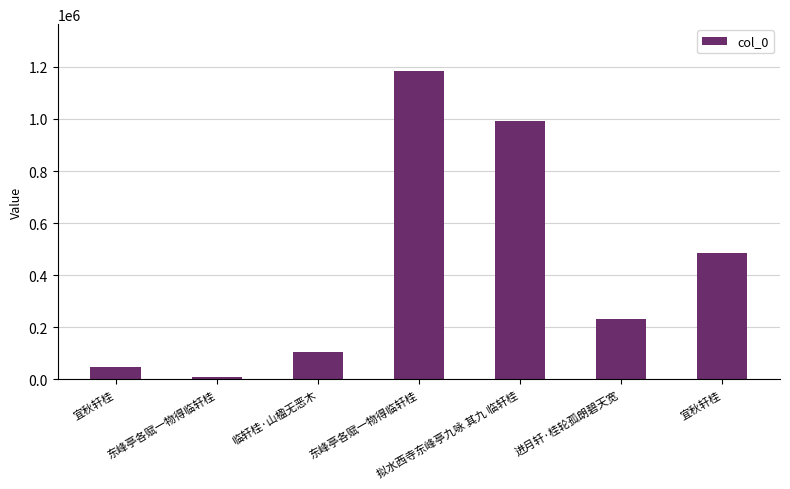

Does the chart contain any negative values?

No